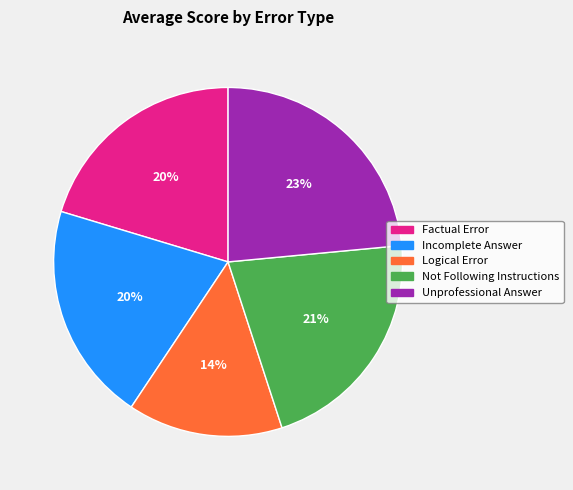

To the nearest percent, what is the combined percentage of Factual Error and Not Following Instructions?

42%